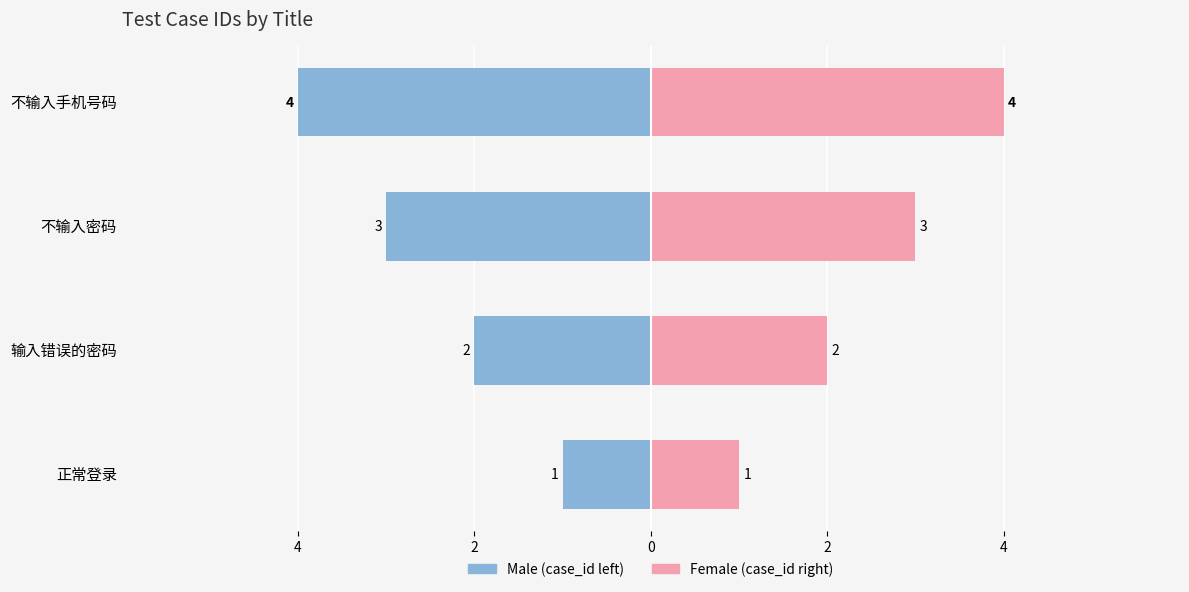

Rank the series by their average value, from lowest to highest.

case_id (left), case_id (right)